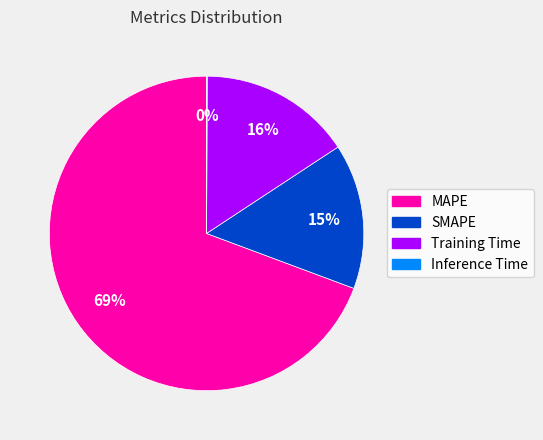

True or false: MAPE accounts for 79% of the total.

False